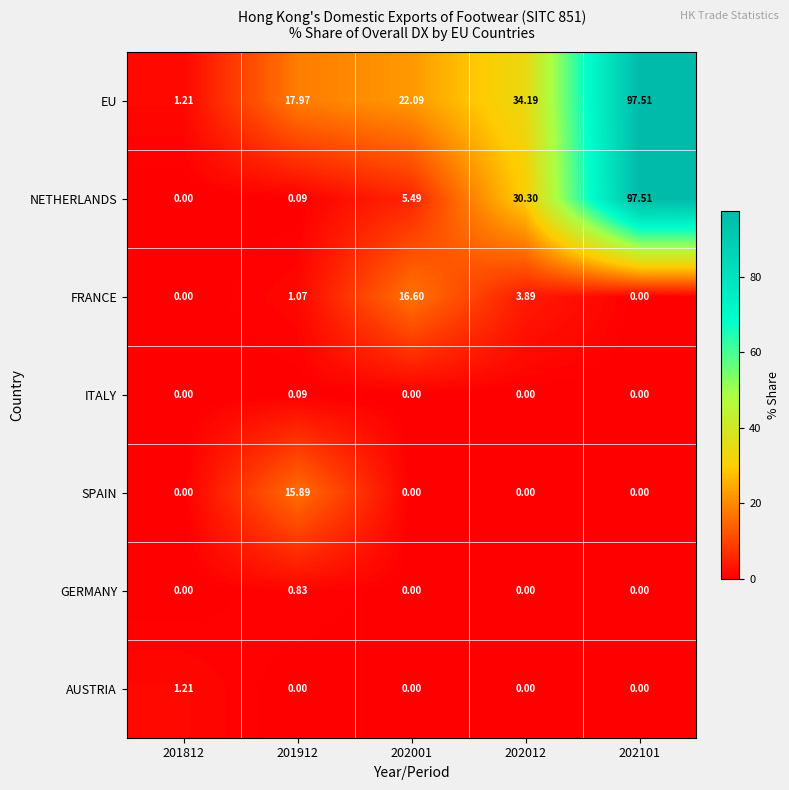

Is the value of GERMANY at 202001 greater than the value of SPAIN at 201912?

No